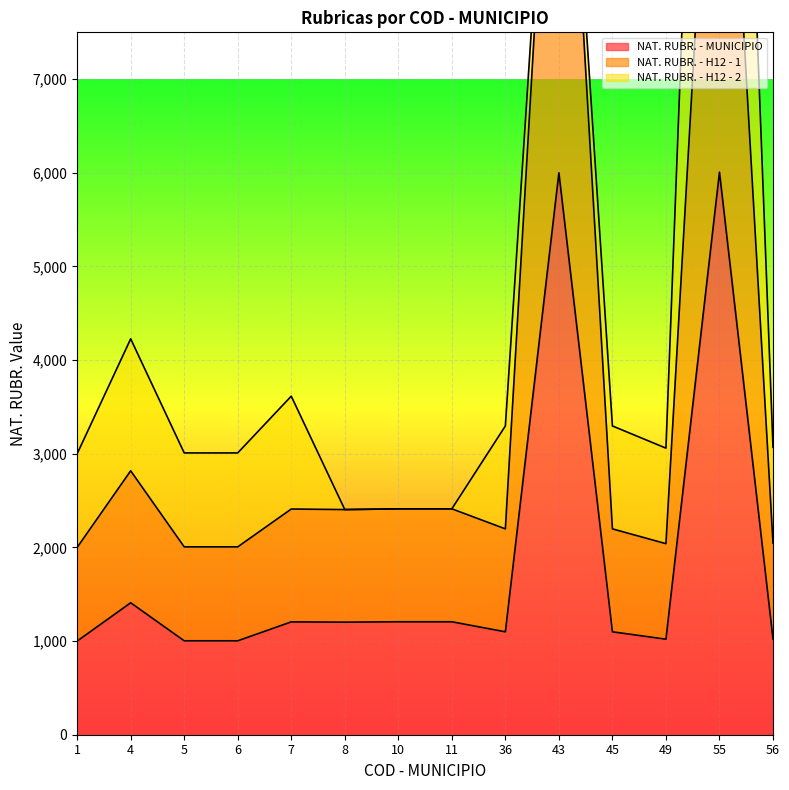

List the labels in order of NAT. RUBR. - MUNICIPIO value, largest first.

55, 43, 4, 10, 11, 7, 8, 36, 45, 56, 49, 5, 6, 1